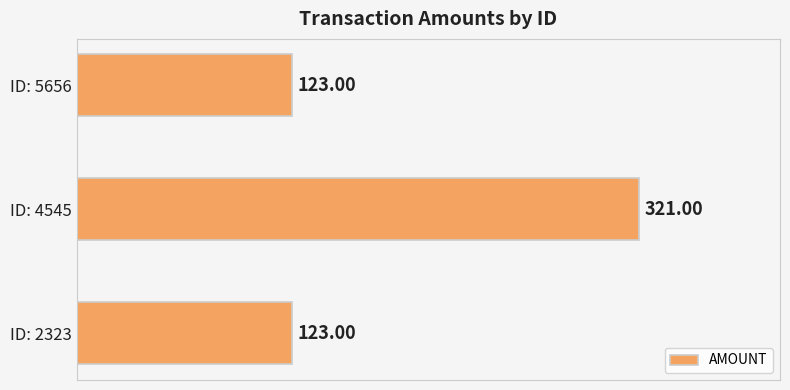

What is the smallest value displayed?

123